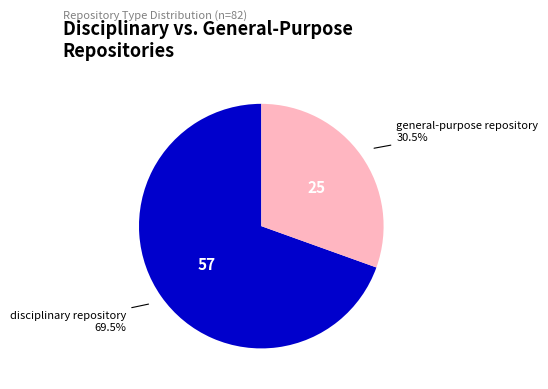

How many slices are in this pie chart?

2